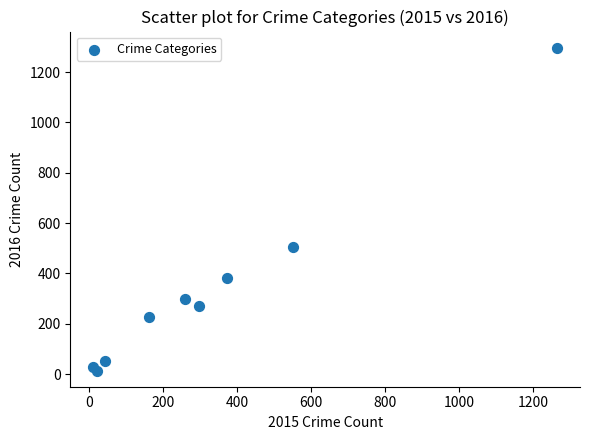

What Y value in the scatter plot is closest to 655?

505